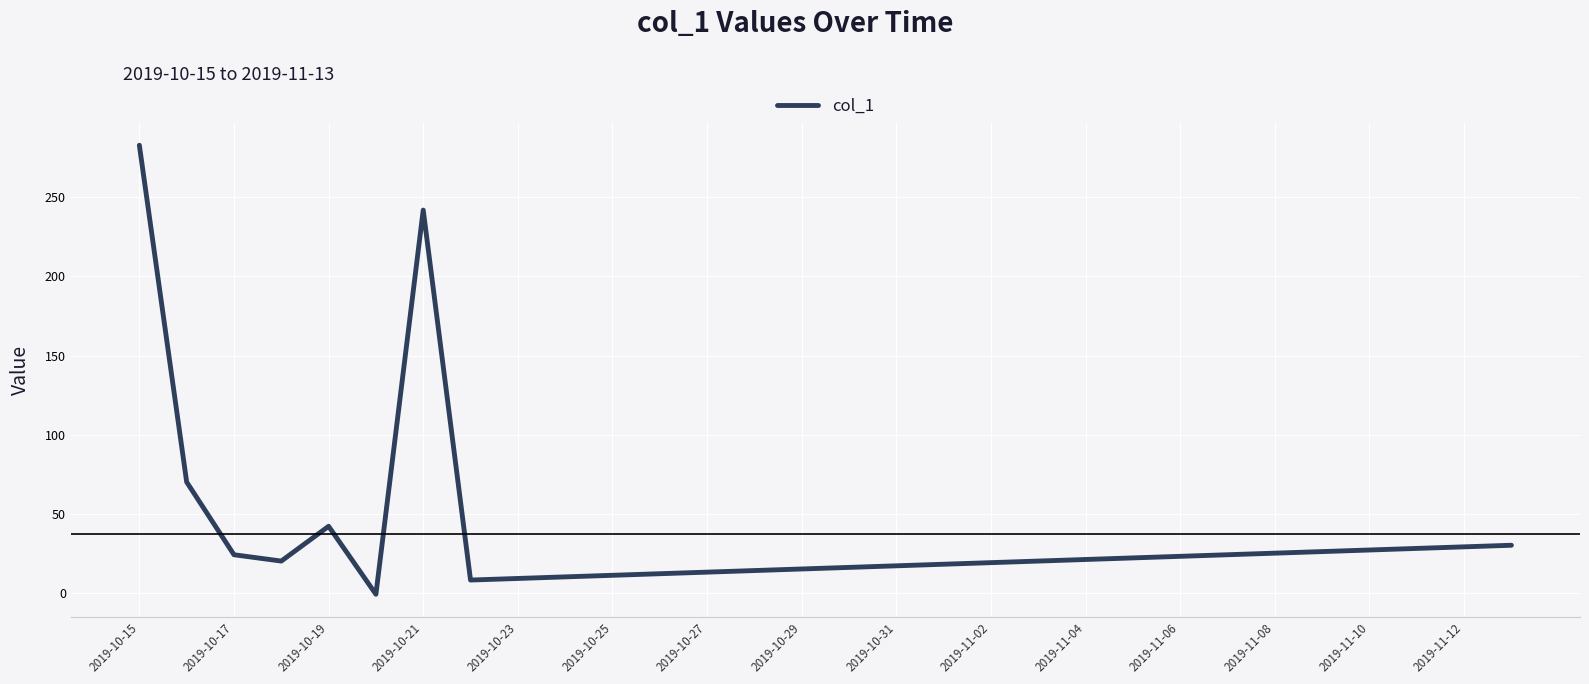

Does the chart display data point markers on the line(s)?

No